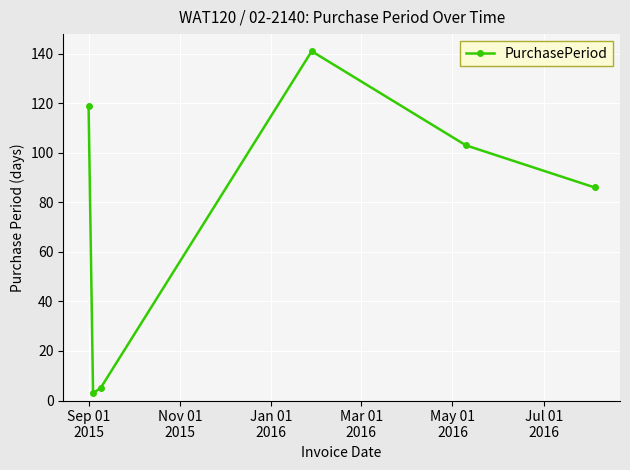

What is the maximum value shown in the chart?

141